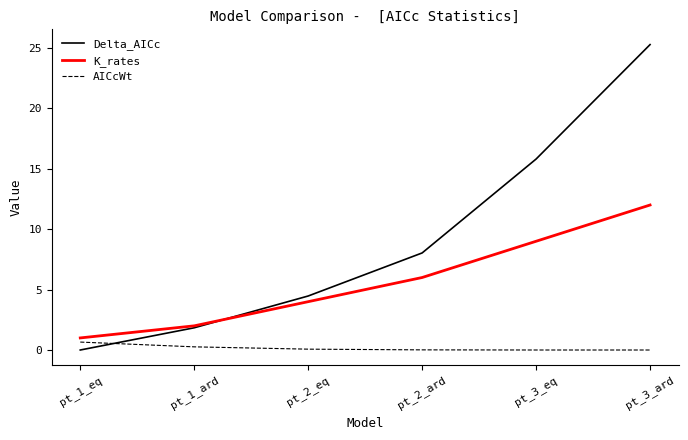

Rank the series at pt_2_ard from highest to lowest value.

Delta_AICc, K_rates, AICcWt